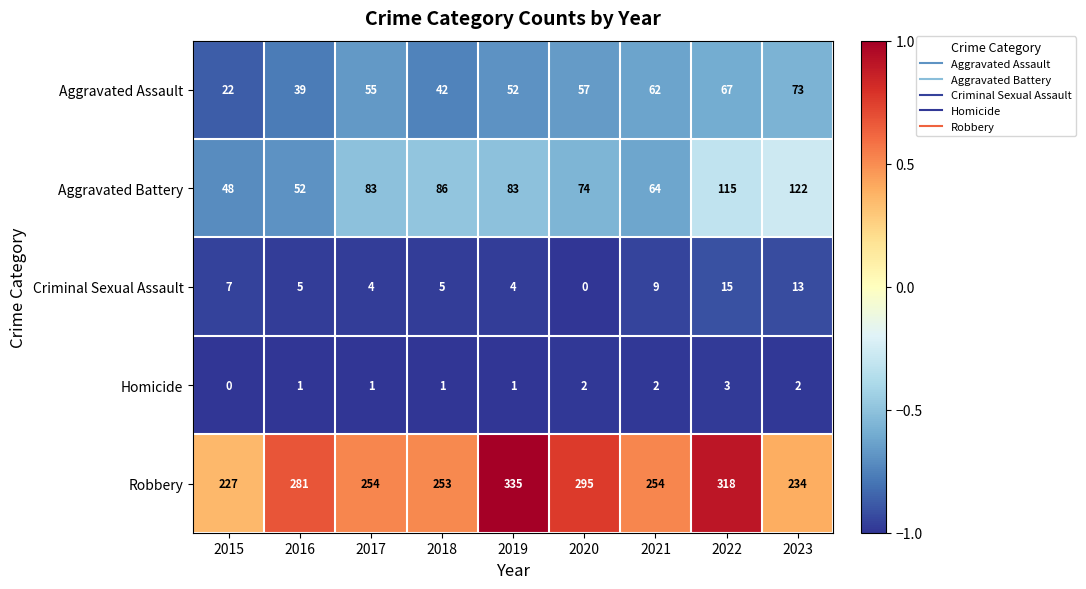

What is the total value across all series at 2022?

518